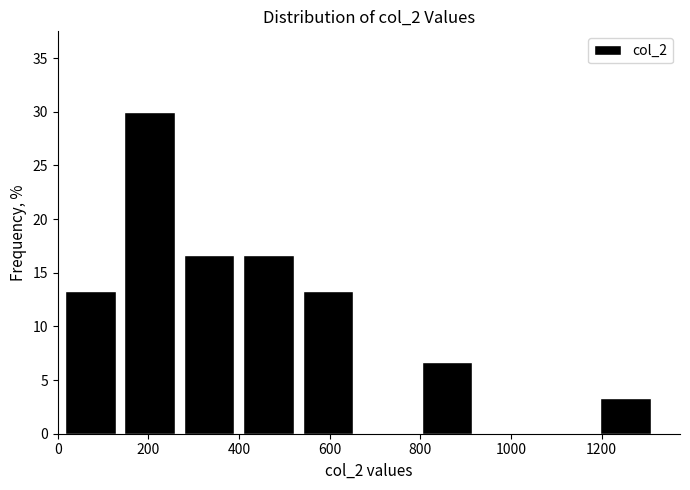

Reading left to right, transcribe this chart: for each bar, give the range it covers on the x-axis and its height. Neither the bar edges nor the heights are printed on the chart, so give them approximately, as read against the axes.

0 to 140: 13.5
140 to 260: 30.0
260 to 400: 16.5
400 to 540: 16.5
540 to 660: 13.5
660 to 800: 0
800 to 920: 6.5
920 to 1060: 0
1060 to 1180: 0
1180 to 1320: 3.5